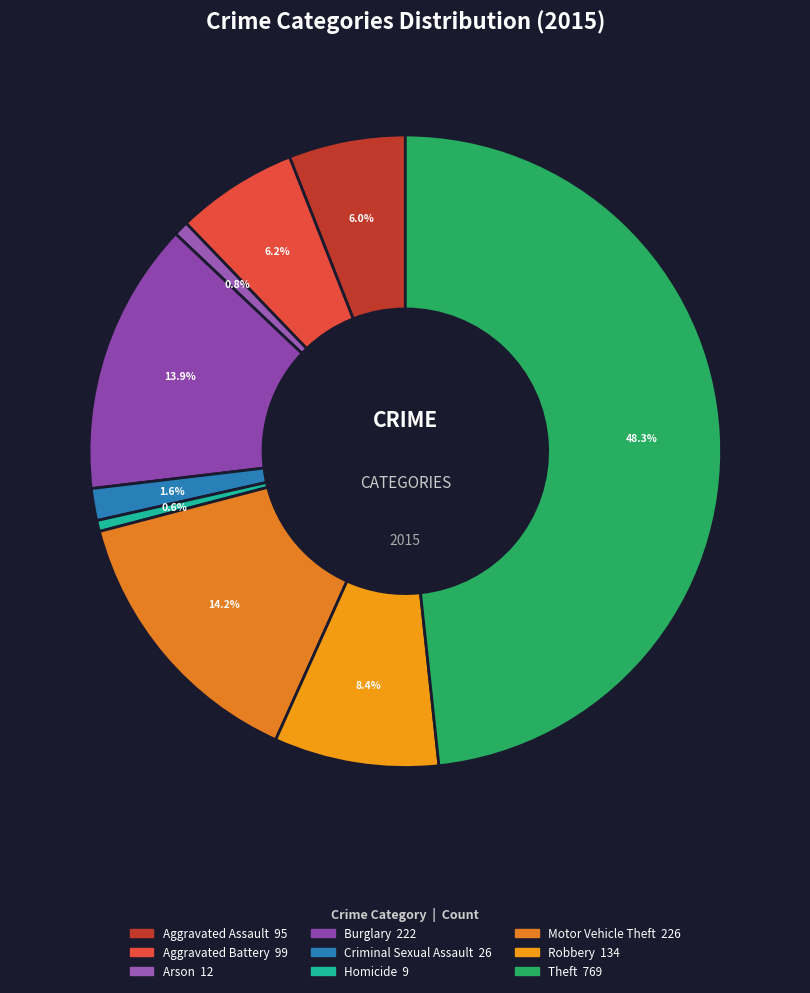

How many slices are in this pie chart?

9